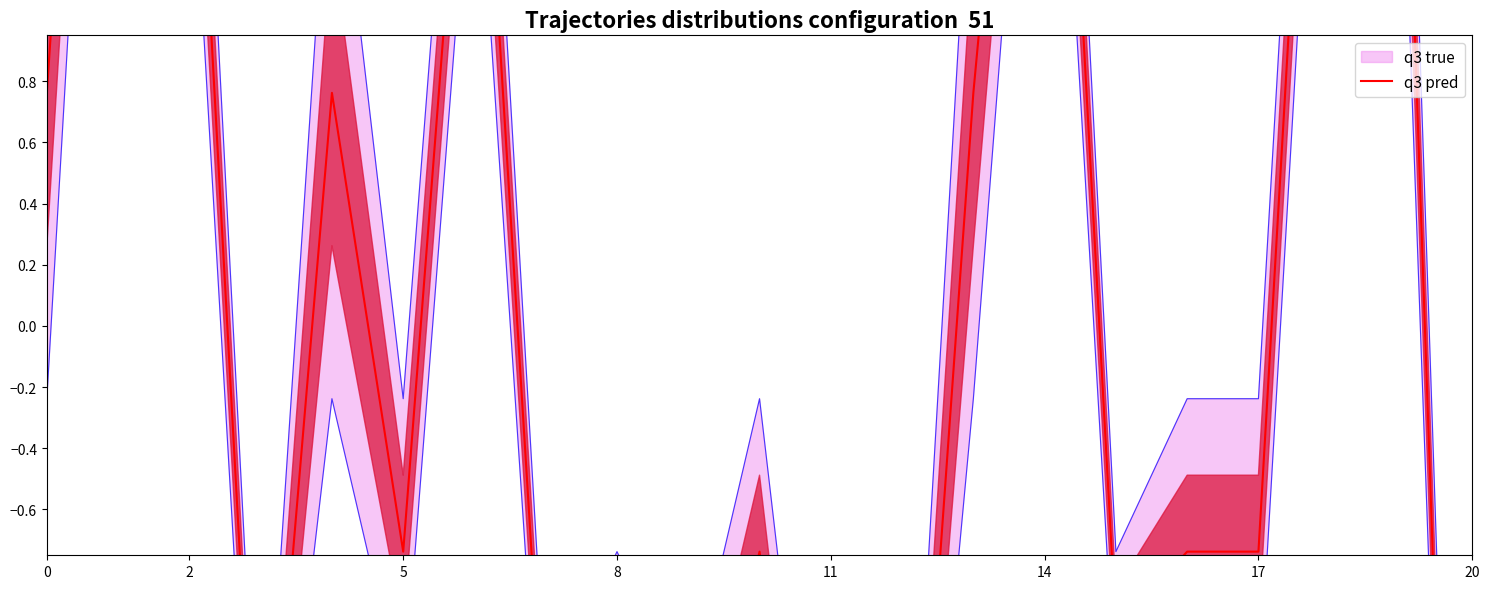

At which label is the value closest to 0?

5